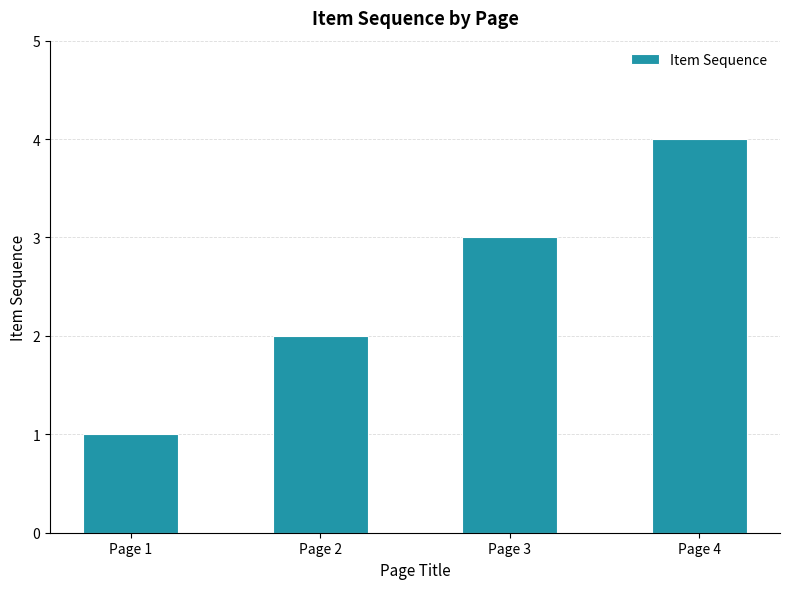

What is the difference between the second highest and minimum values?

2